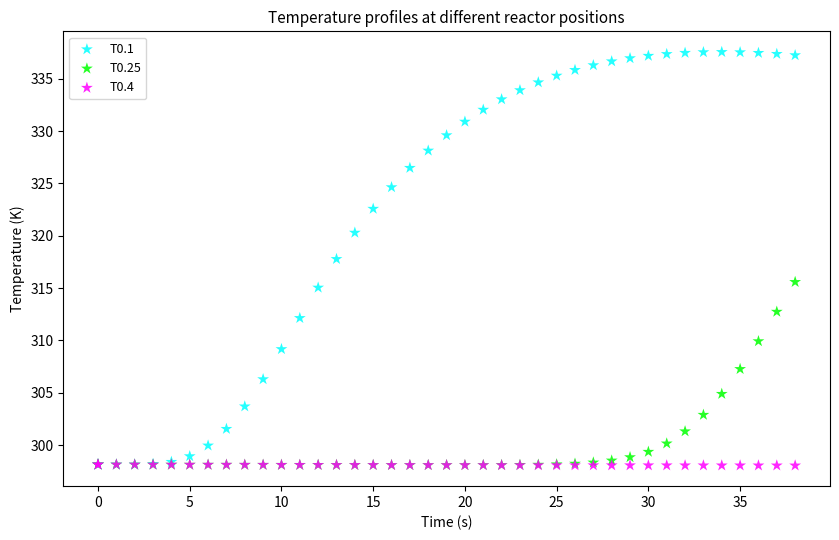

Which series has the widest spread of Y values?

T0.1